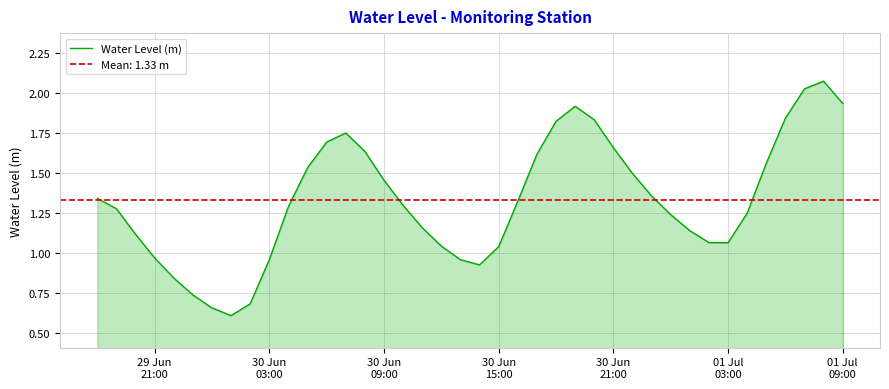

What is the value of the 23rd point from the left?

1.3